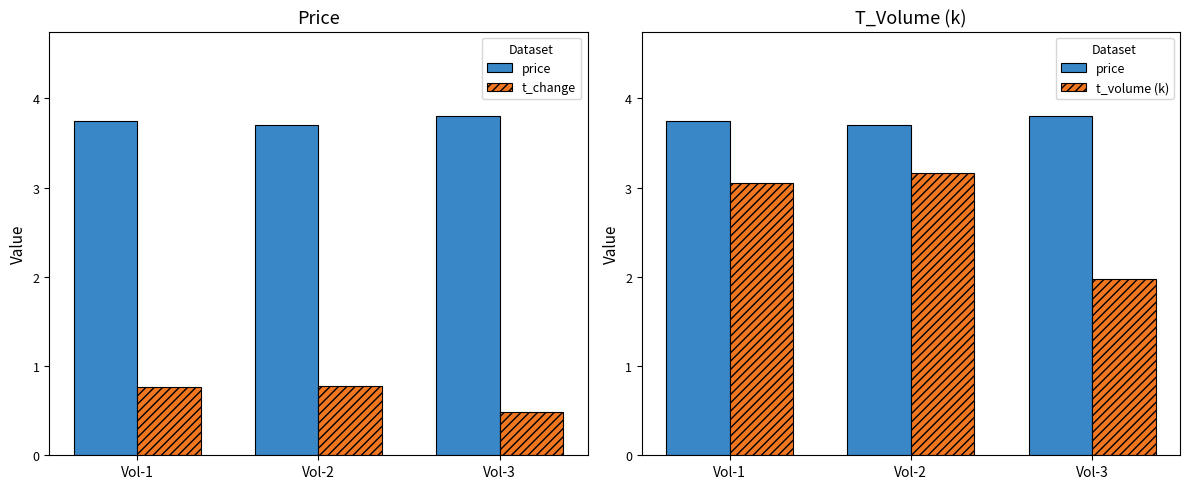

Read the price value at Vol-1.

3.8